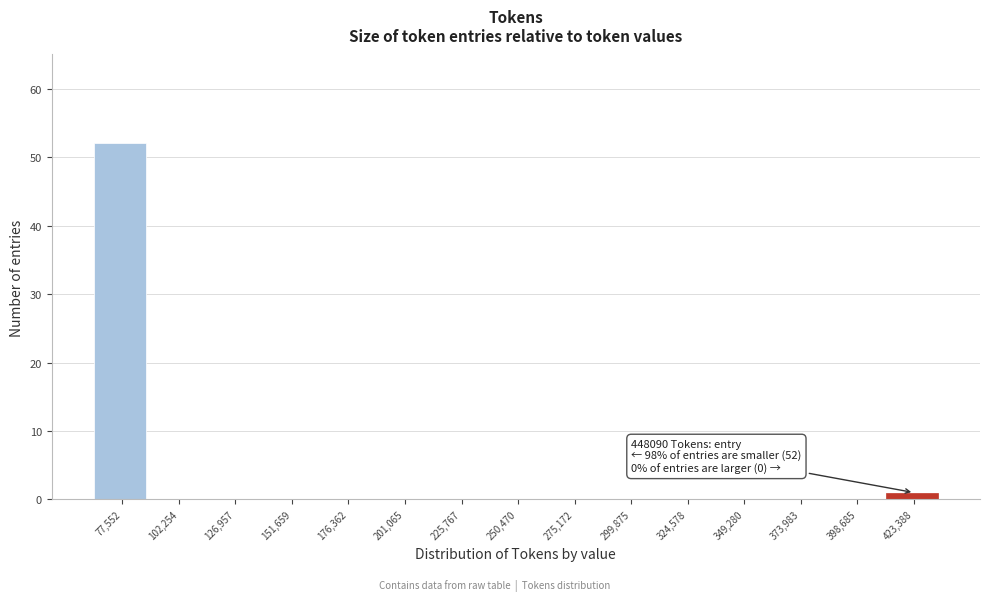

Reading right to left, what are all the values shown in this chart?

423,388=1	398,685=0	373,983=0	349,280=0	324,578=0	299,875=0	275,172=0	250,470=0	225,767=0	201,065=0	176,362=0	151,659=0	126,957=0	102,254=0	77,552=52